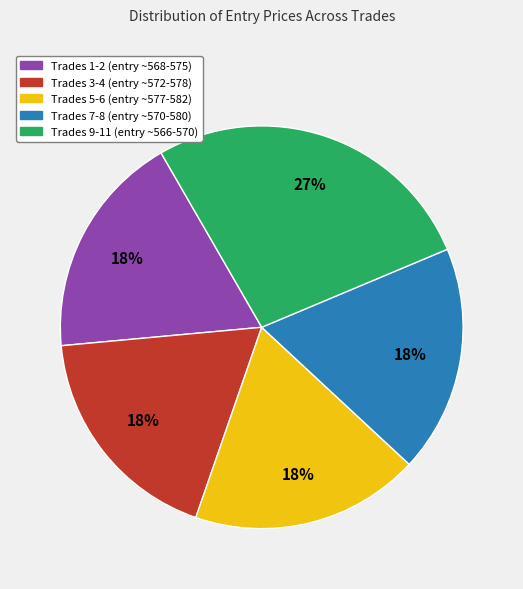

Is there a majority slice in this chart?

No